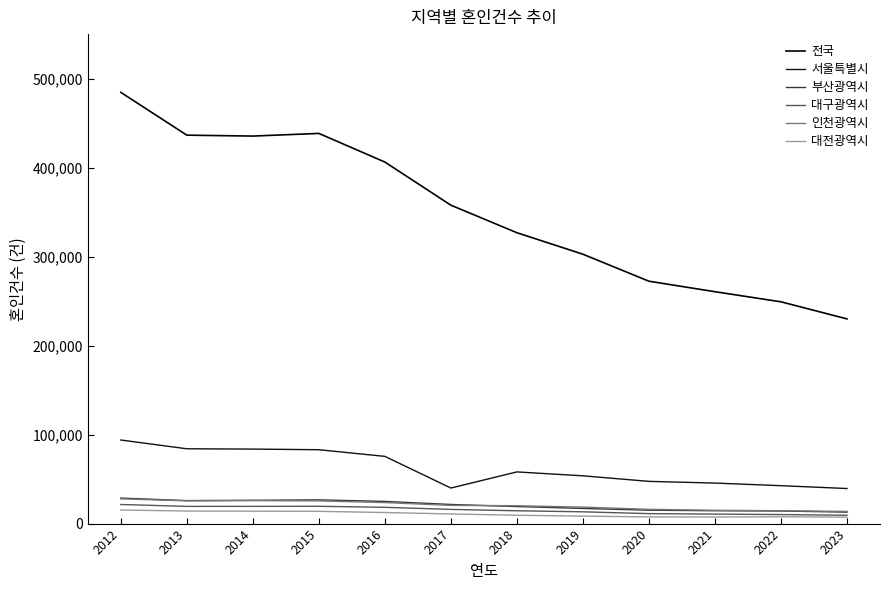

Reading left to right, what are all the values shown in this chart?

전국: 484550	436455	435435	438420	406243	357771	326822	302676	272337	260562	249186	230000
서울특별시: 93914	84066	83711	83005	75536	39952	58074	53673	47445	45531	42602	39400
부산광역시: 28673	25831	26190	26645	24906	21480	19152	17049	15058	14446	14134	12900
대구광역시: 21472	19340	19361	19438	18298	15946	14400	13233	11193	10661	10134	9400
인천광역시: 27781	25560	25786	25491	23609	20445	20087	18522	16040	14947	14464	13700
대전광역시: 15279	14099	13962	13774	12436	10851	9337	8410	7481	7414	7677	7200